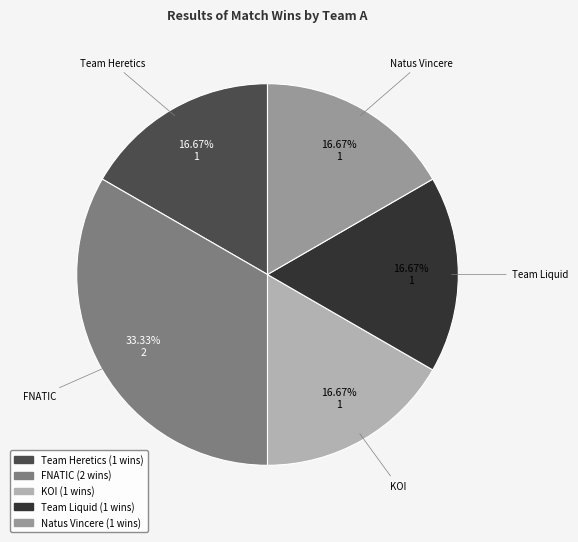

To the nearest percent, what is the difference between the largest and smallest slice percentages?

17%